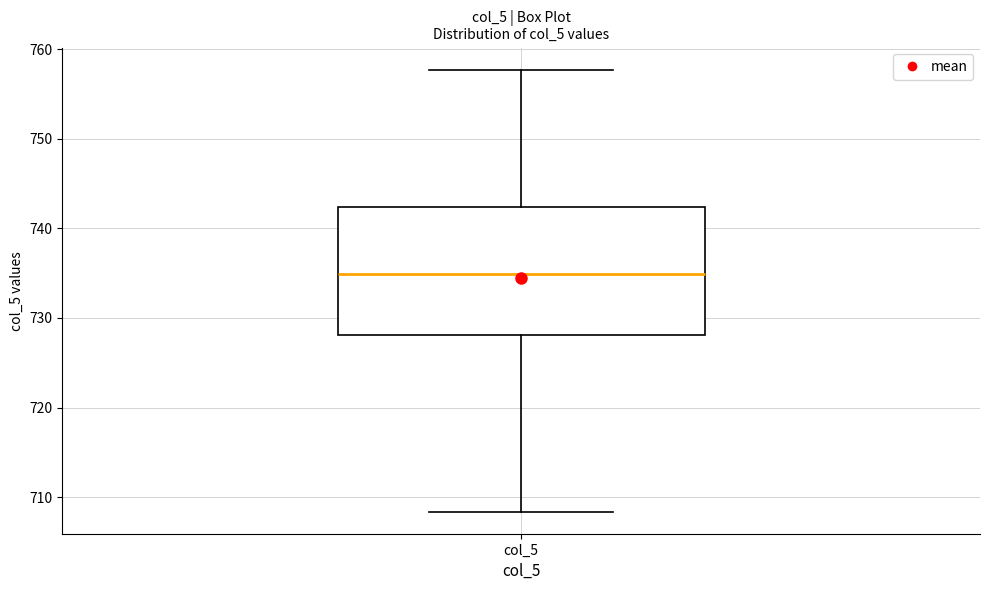

Where does the upper whisker of the box for col_5 end on the y-axis? The values are not printed on the chart, so give them approximately, as read against the axis.

758